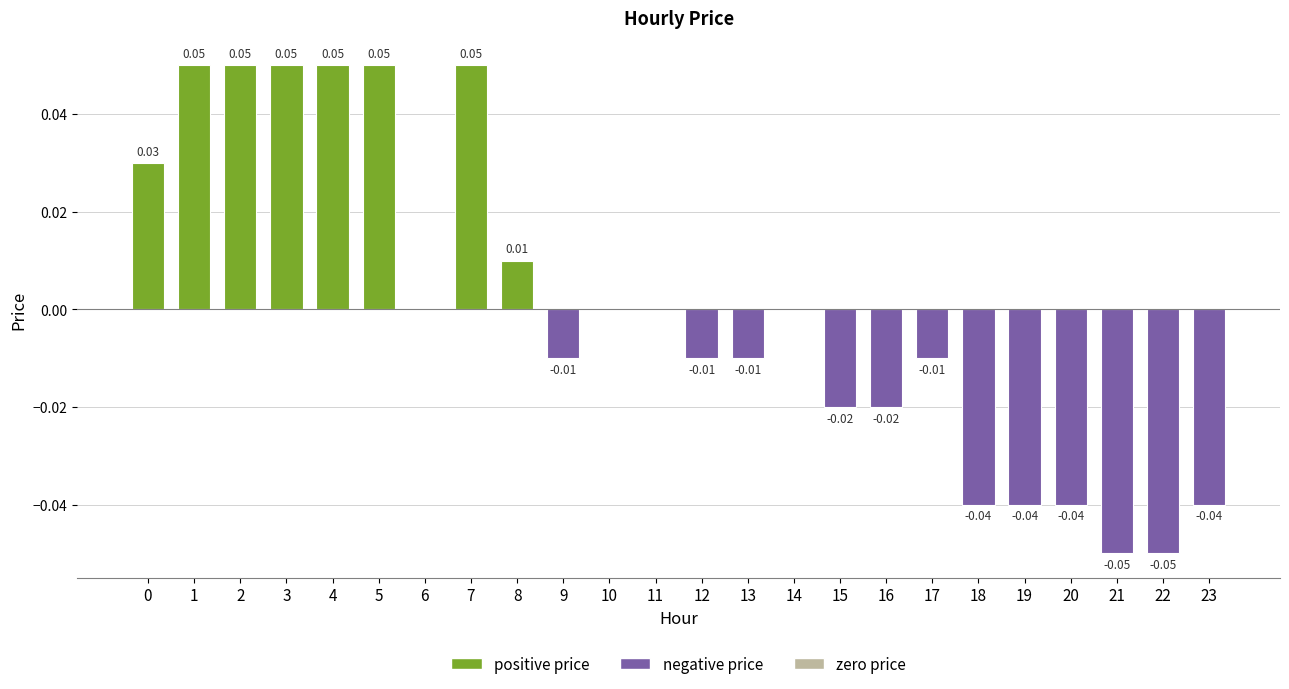

Which has a higher value, 21 or 7?

7